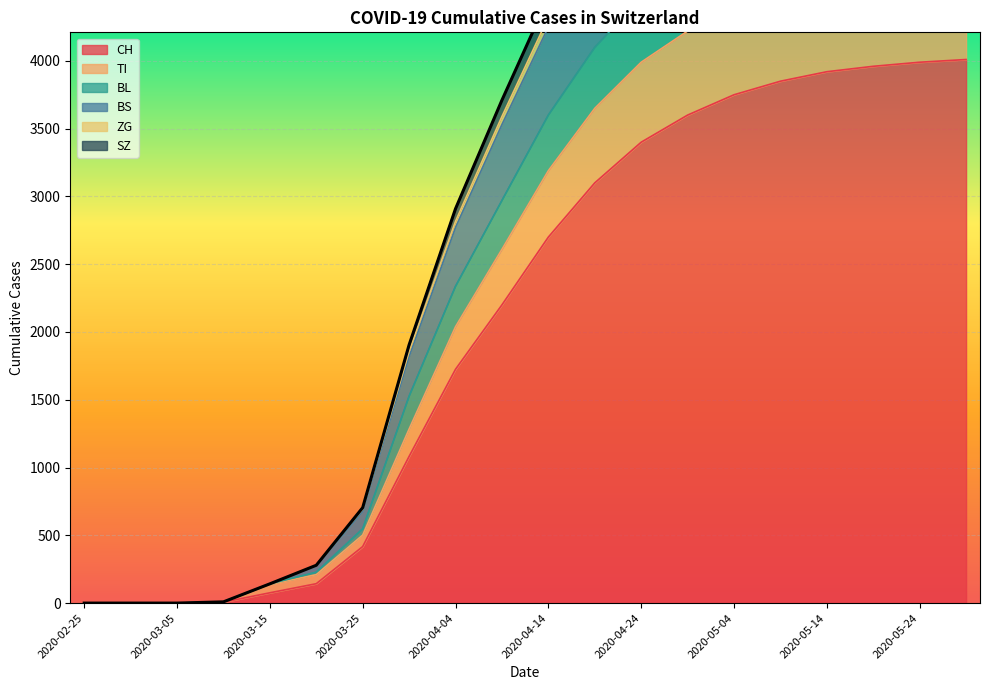

Which series has the widest spread of values?

BL